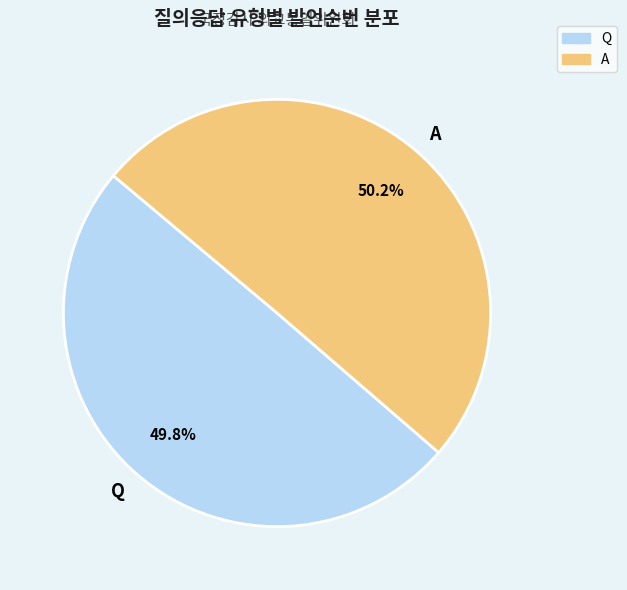

To the nearest percent, what is the average slice percentage?

50%